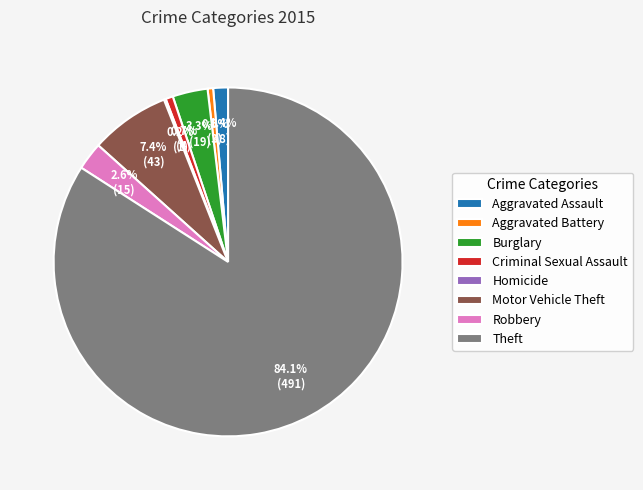

What is the largest slice in the pie chart?

Theft